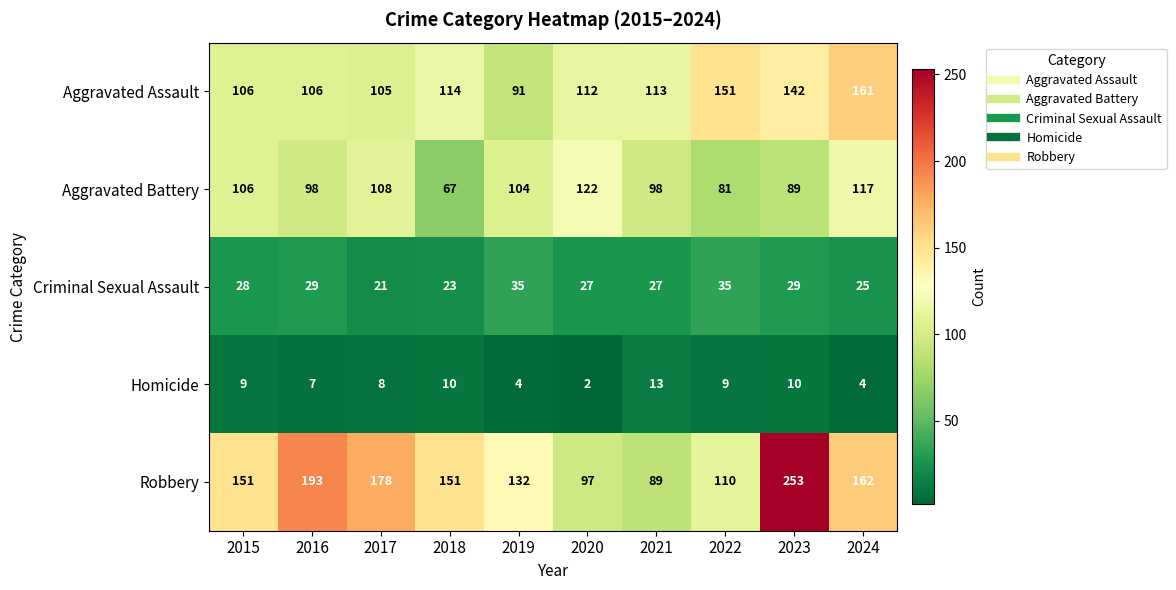

At which category is the sum across all series the highest?

2023